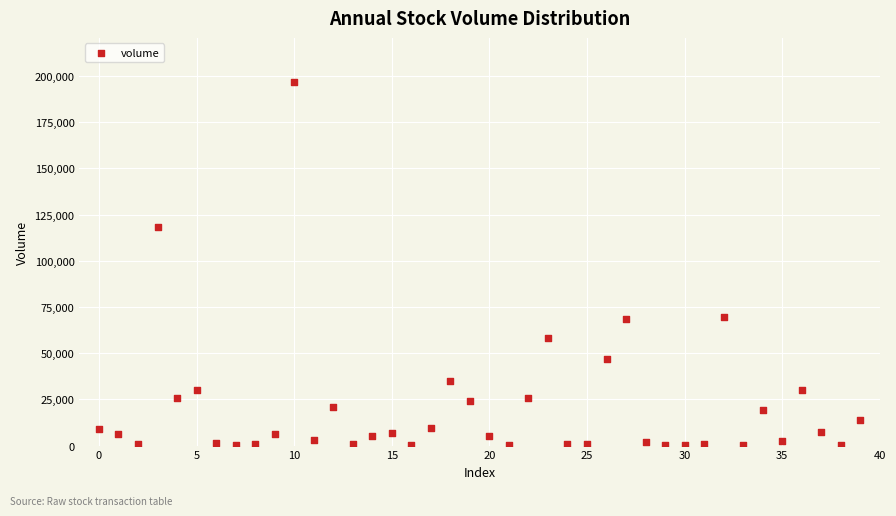

What Y value in the scatter plot is closest to 98480?

118108.9